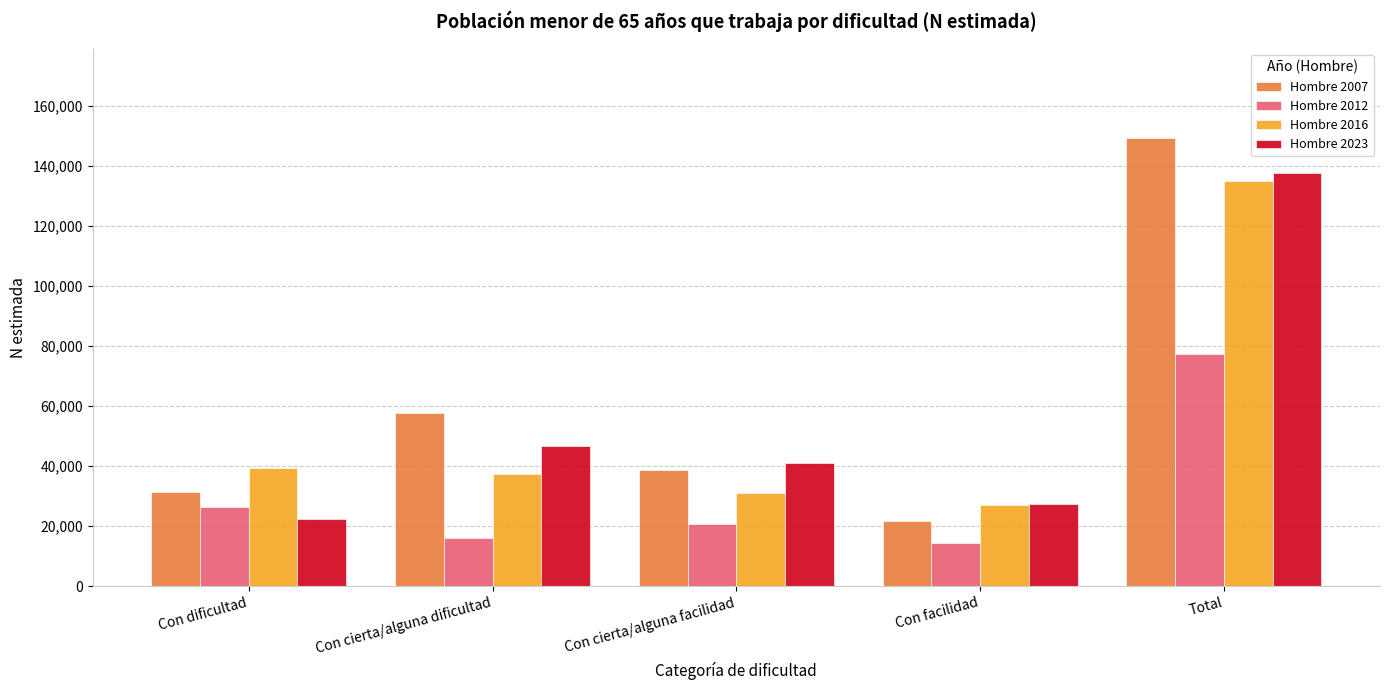

What is the sum of all Hombre 2012 values?

154550